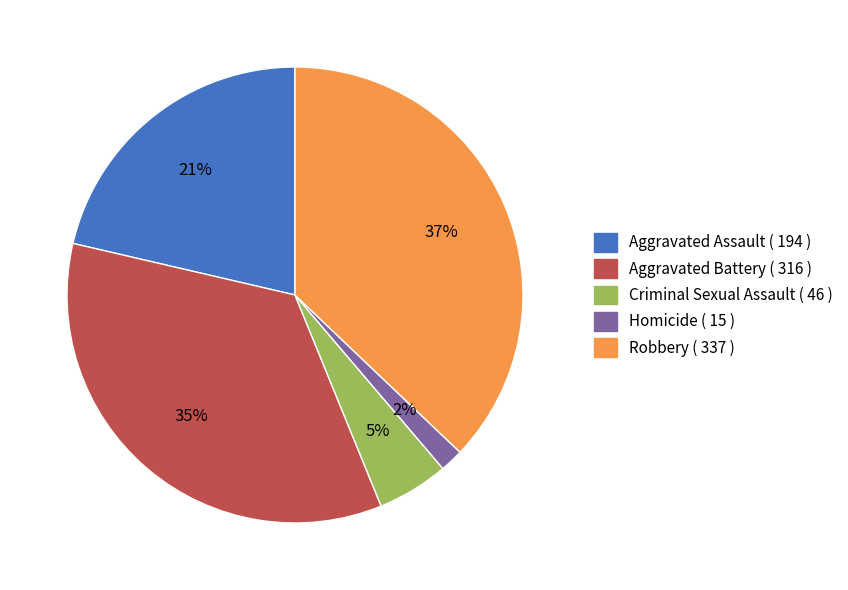

How many slices are in this pie chart?

5